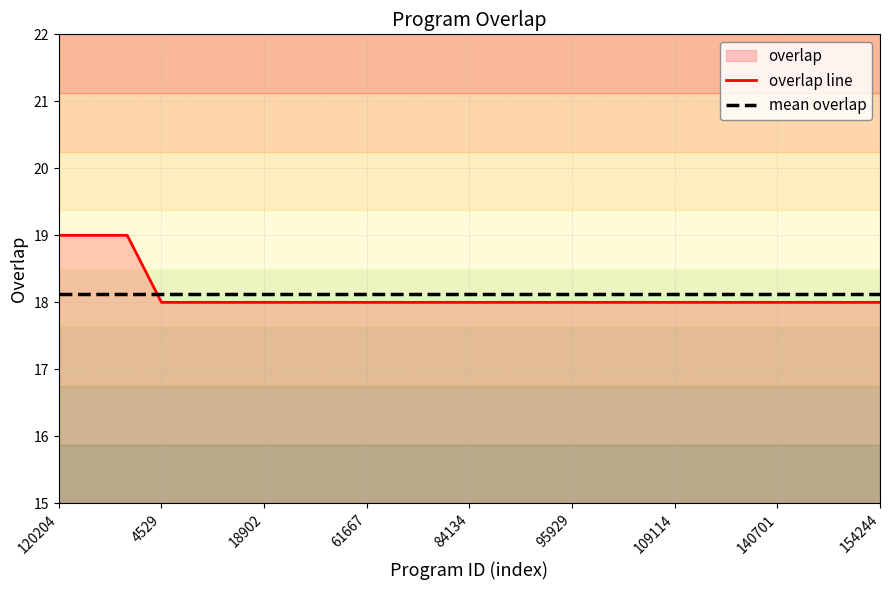

Count the overlap line values in the range 18 to 19.

25